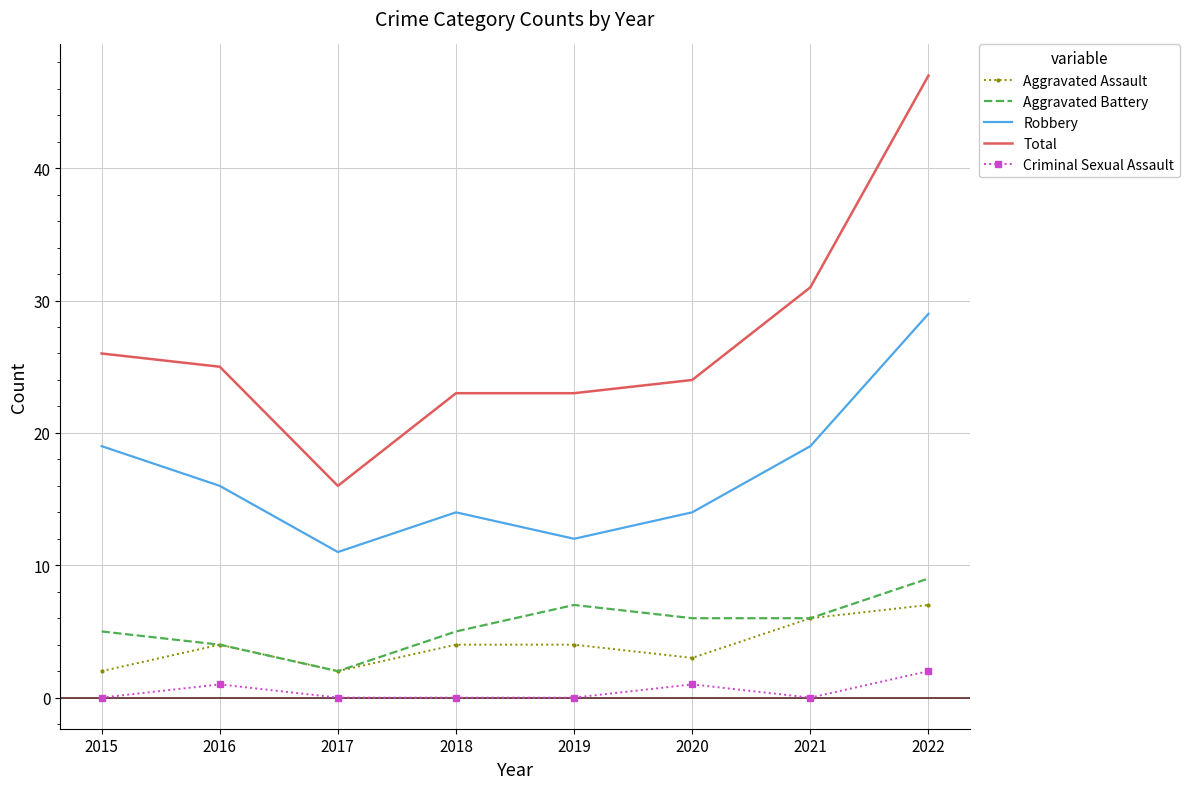

Which series has the widest spread of values?

Total